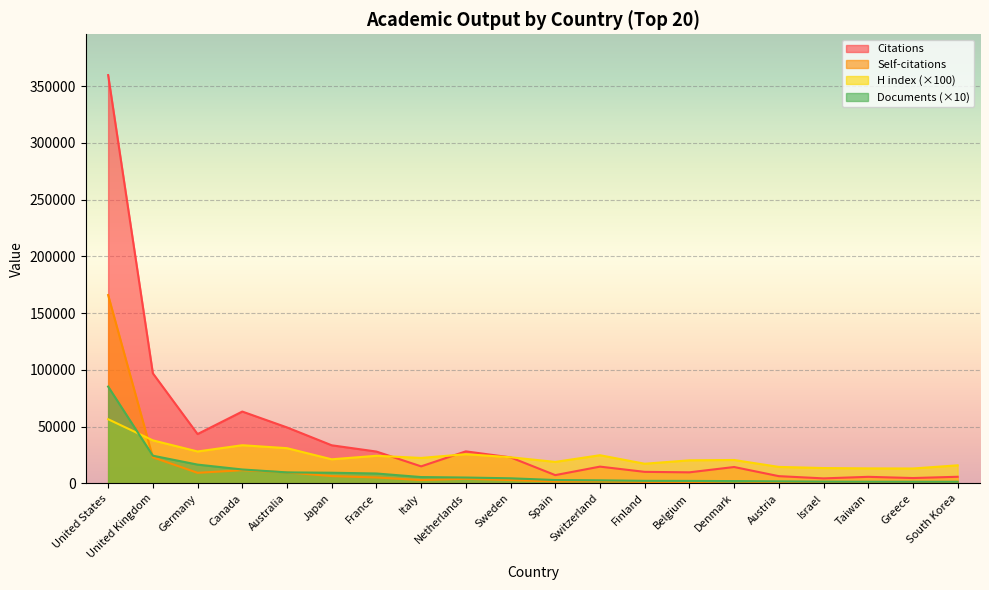

True or false: Citations has more than 1 points higher than both neighbors.

True